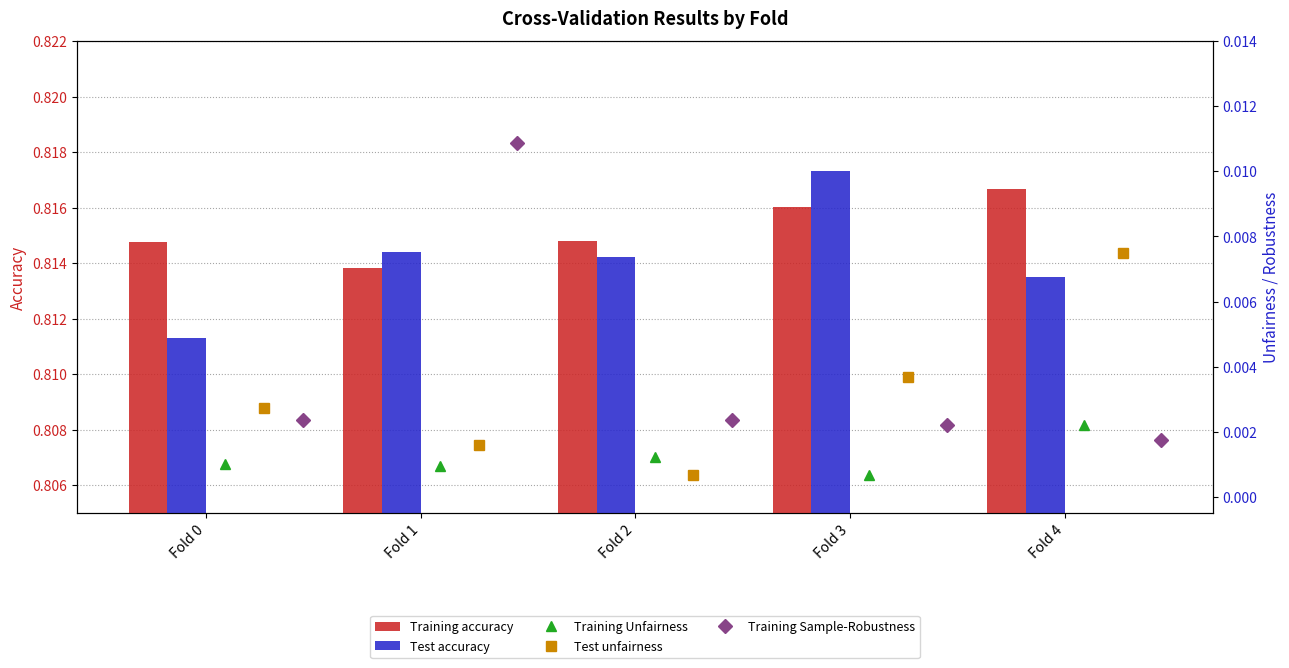

At which label is Test accuracy closest to 0?

Fold 0